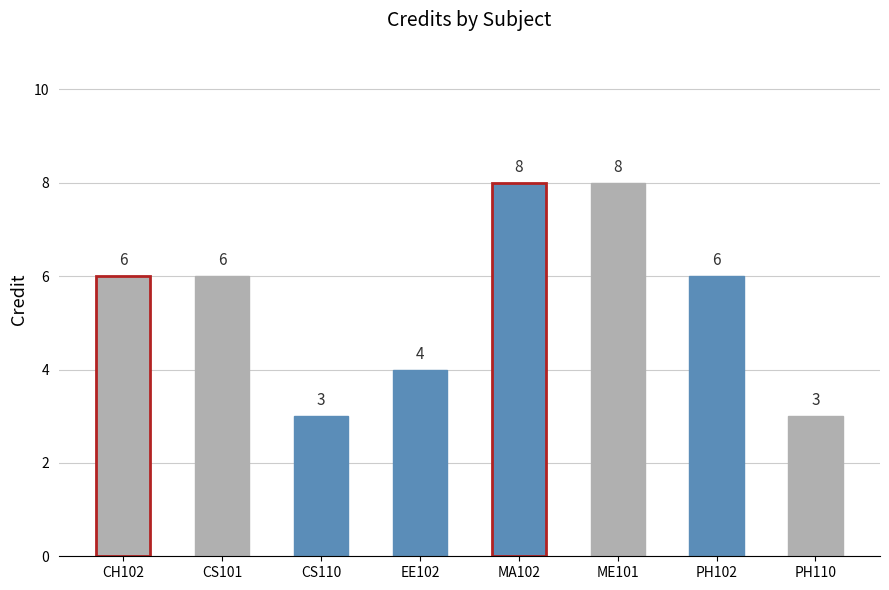

What position from the left is MA102?

5